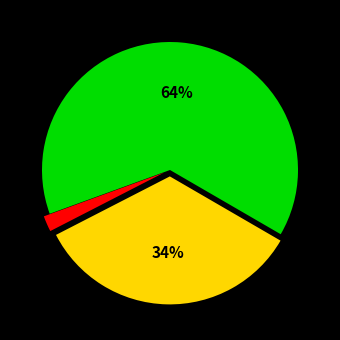

To the nearest percent, what is the difference between the largest and smallest slice percentages?

62%